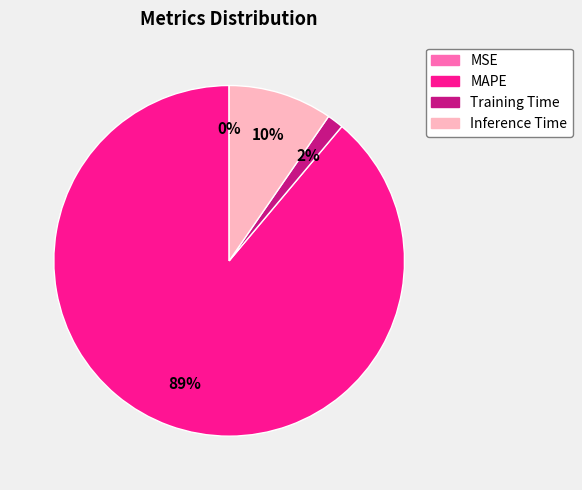

Which has a higher value, MAPE or Inference Time?

MAPE